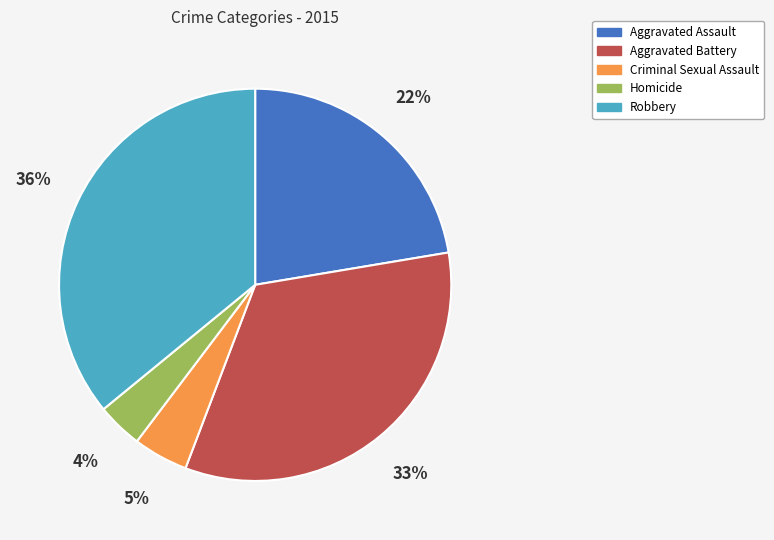

What is the ratio of the value at Criminal Sexual Assault to the value at Robbery?

0.1